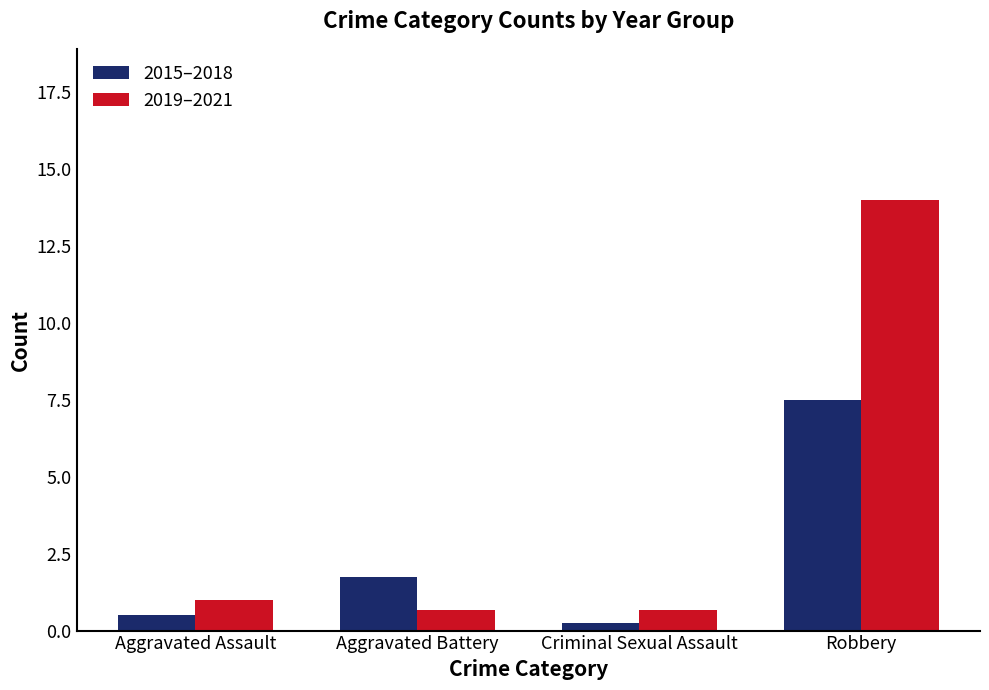

What is the label of the 2nd bar from the right?

Criminal Sexual Assault